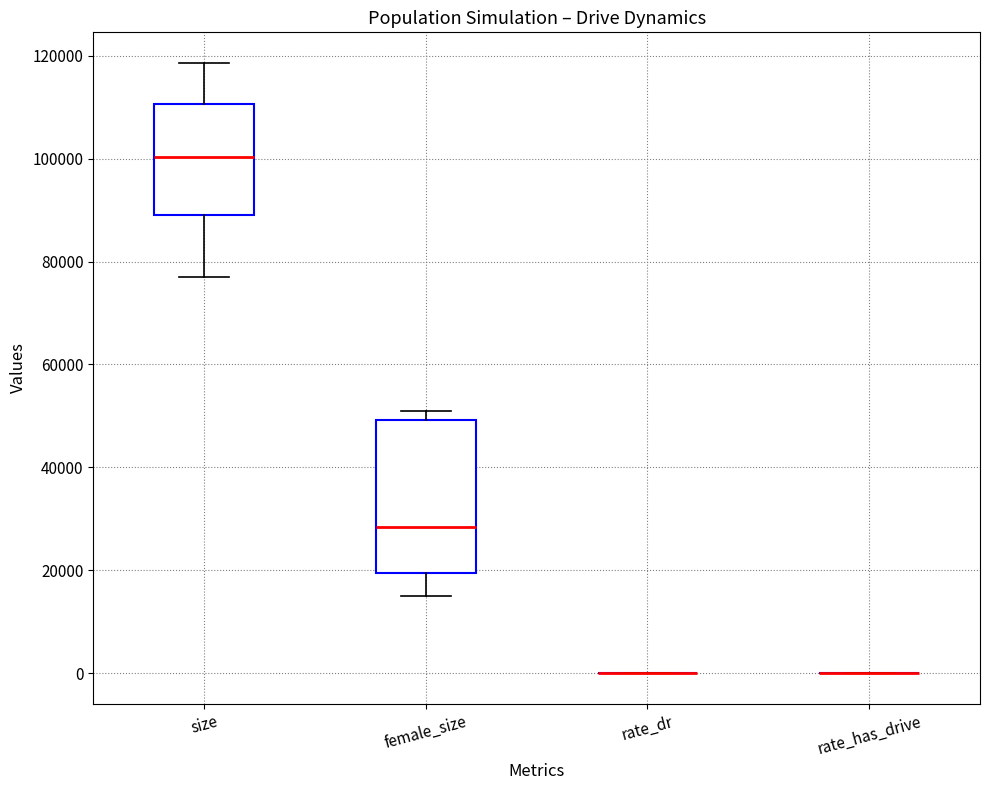

Where does the median line of the box for female_size sit on the y-axis? The values are not printed on the chart, so give them approximately, as read against the axis.

28000